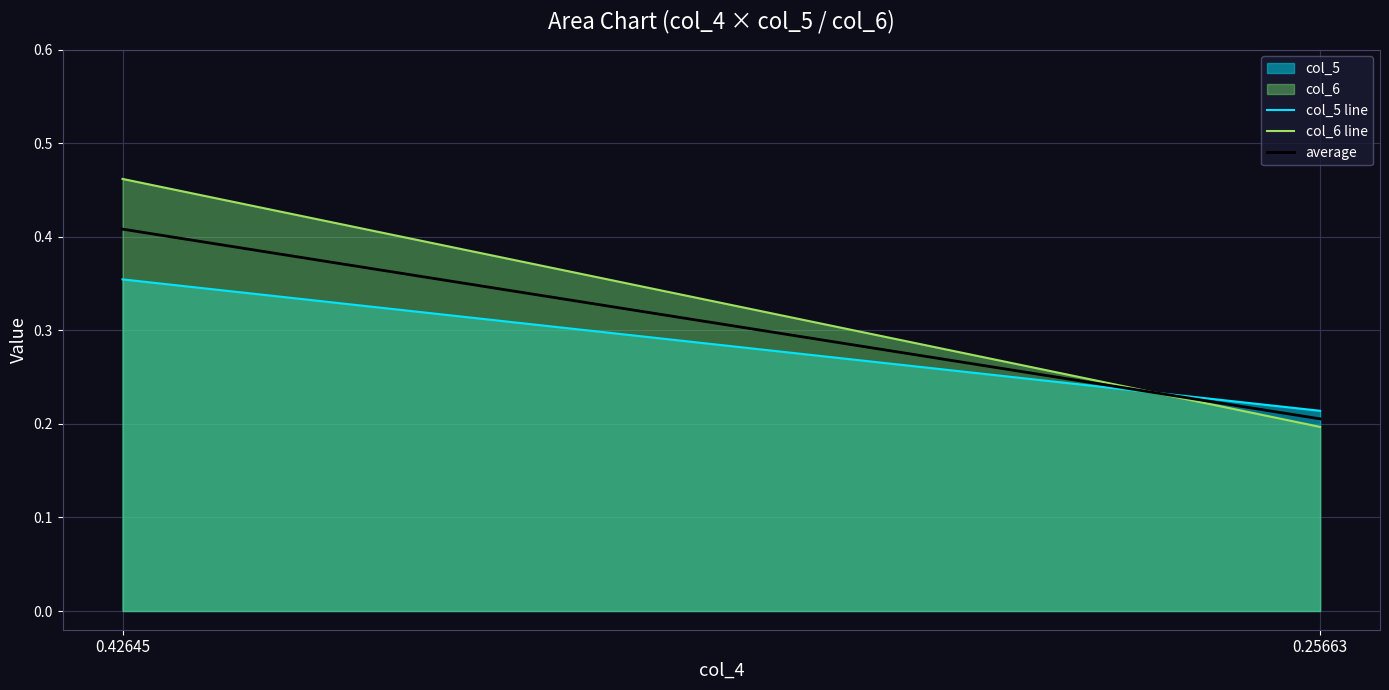

What is the difference between the col_5 line values at 0.42645 and 0.25663?

0.1